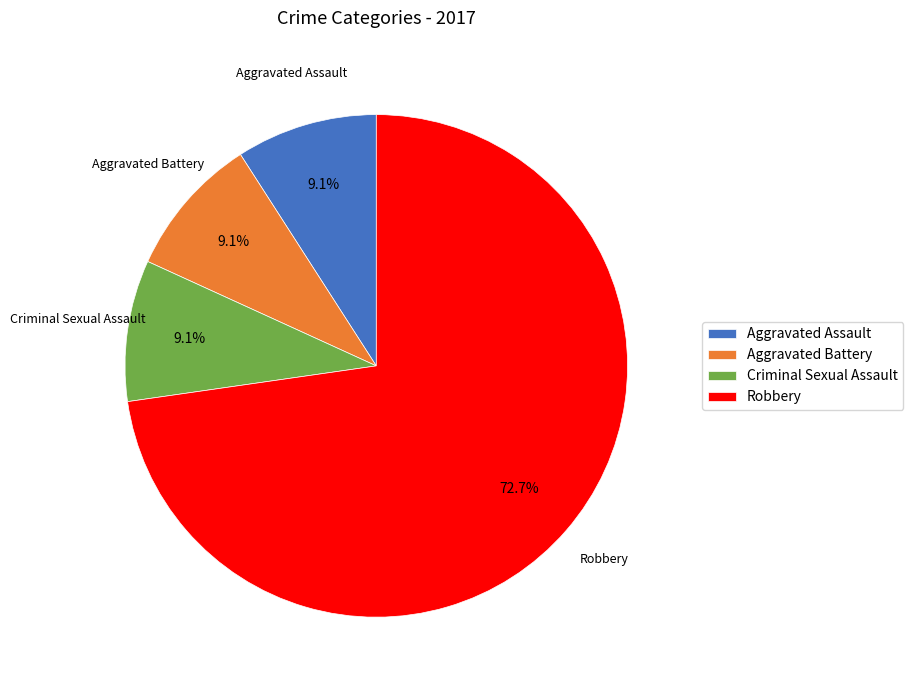

True or false: Aggravated Battery accounts for 9% of the total.

True